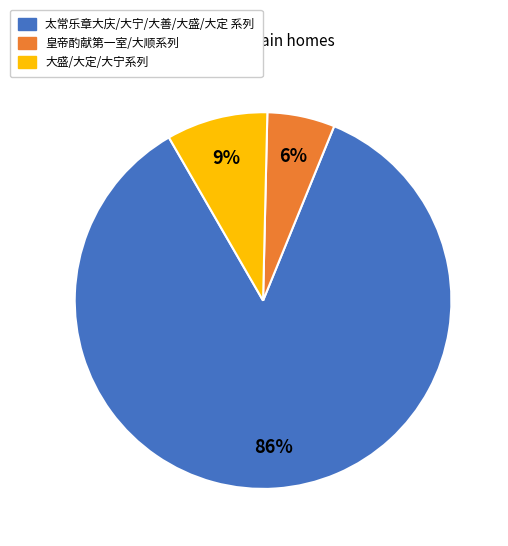

To the nearest percent, what is the average slice percentage?

33%